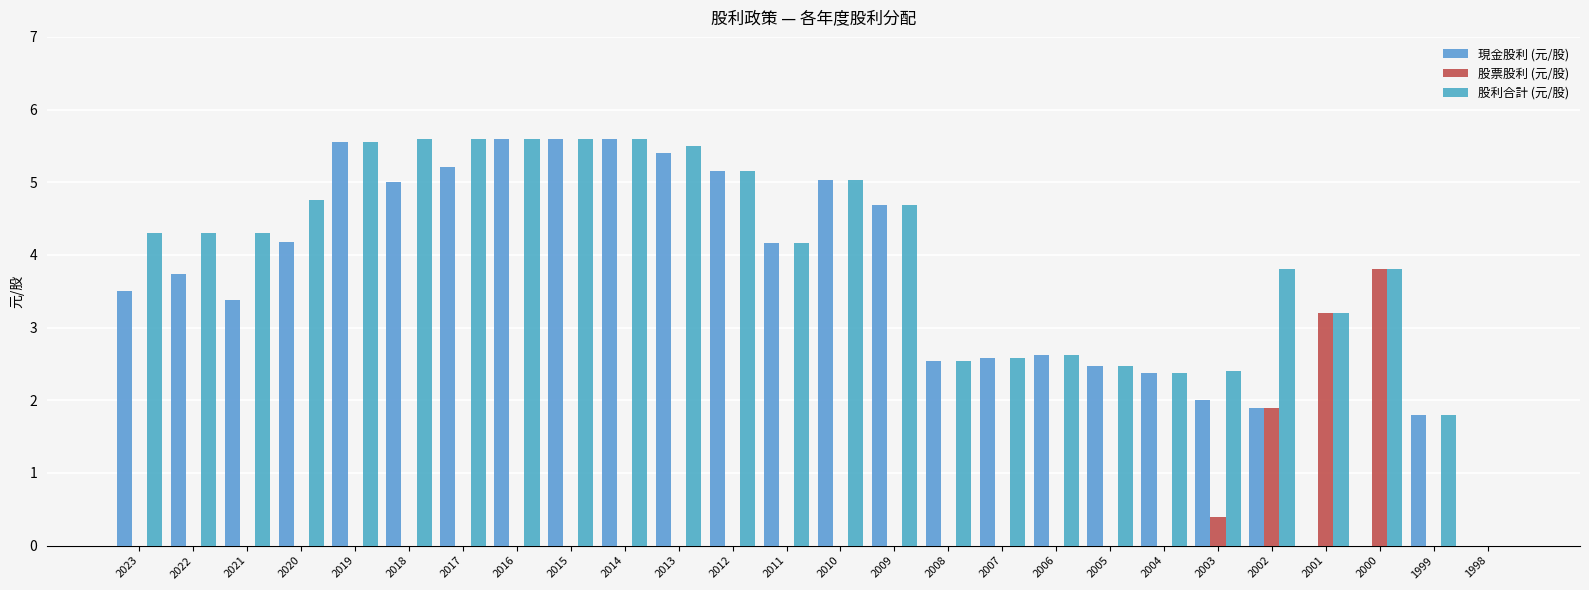

How many groups of bars are there?

26